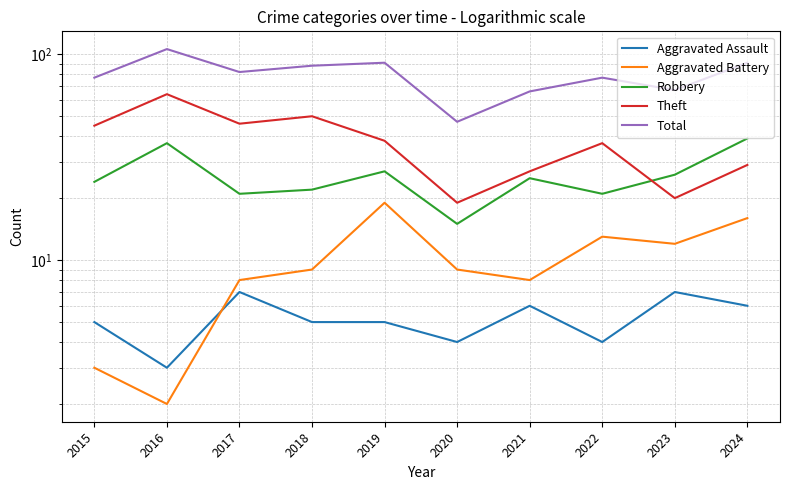

Count the number of categories in the chart.

10